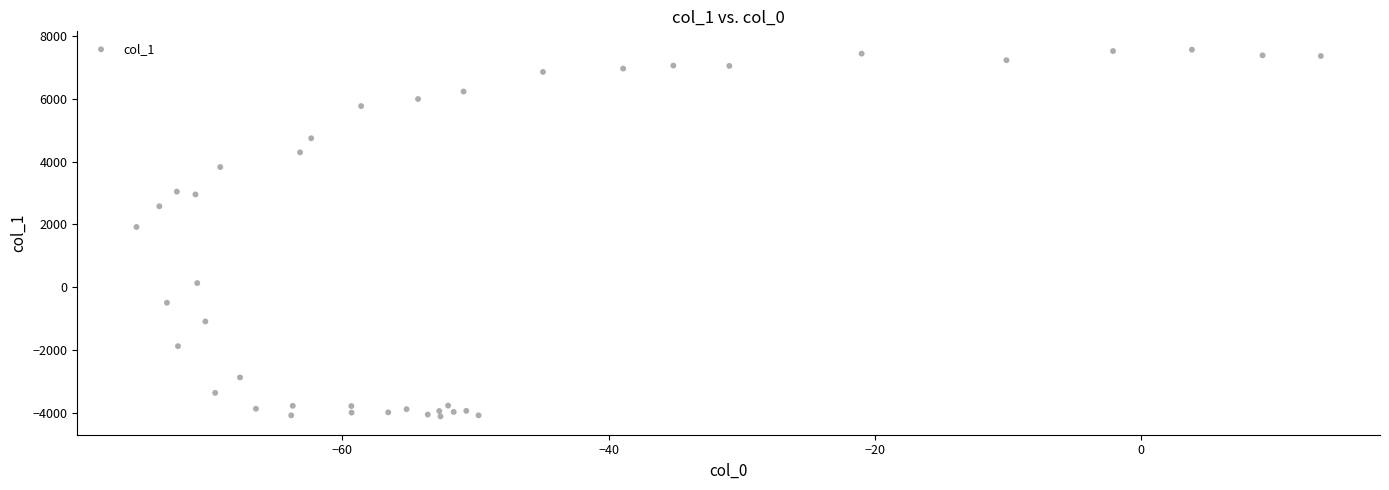

What Y value in the scatter plot is closest to 1726?

1917.9